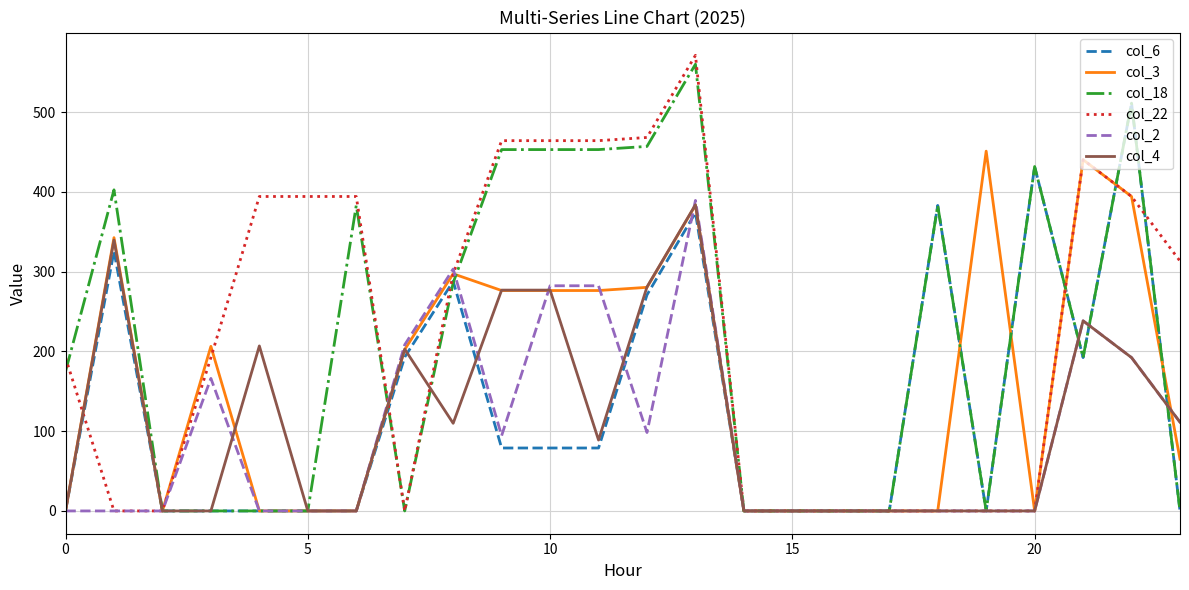

Is this an area chart (filled region under the line)?

No